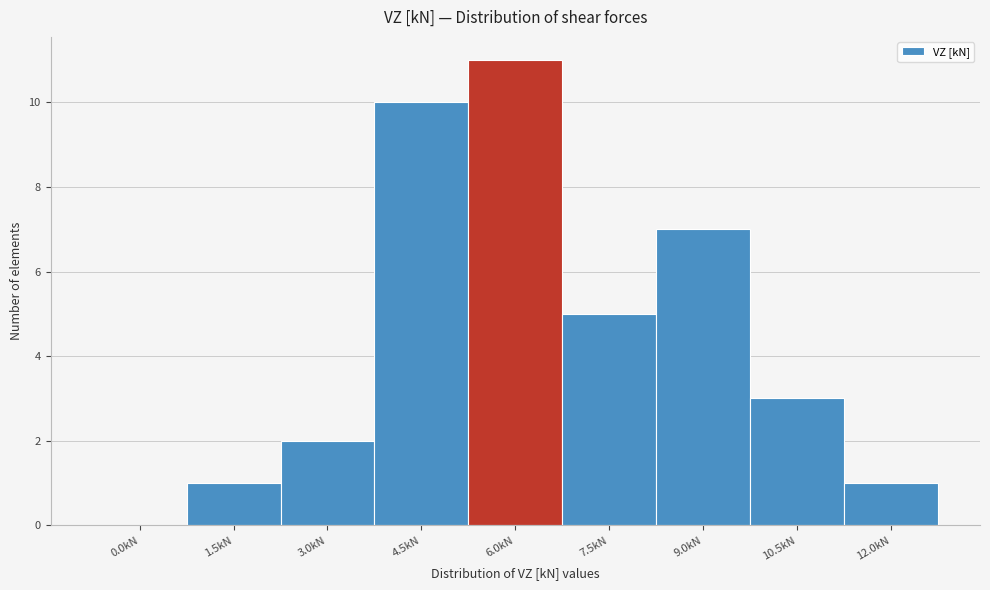

Reading right to left, what are all the values shown in this chart?

12.0kN=1	10.5kN=3	9.0kN=7	7.5kN=5	6.0kN=11	4.5kN=10	3.0kN=2	1.5kN=1	0.0kN=0